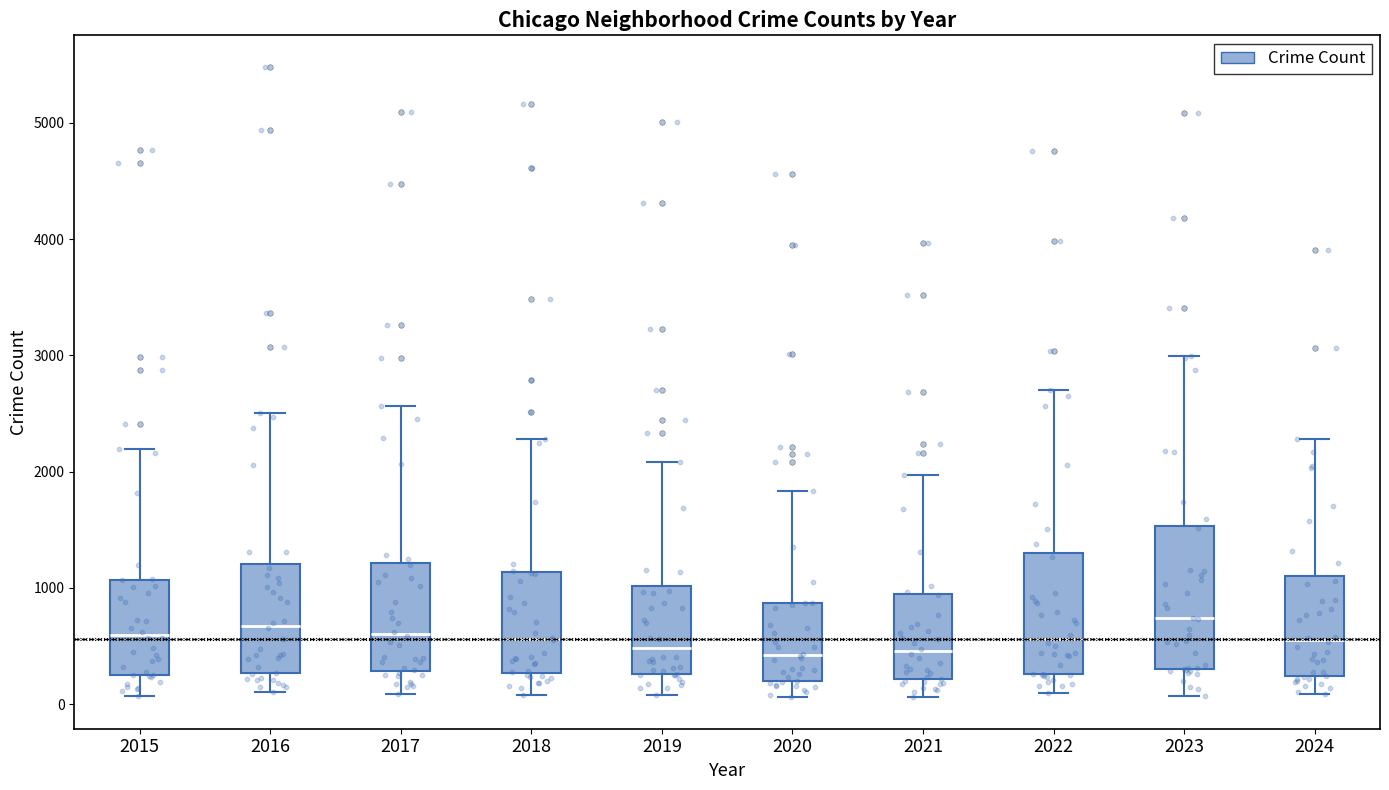

Where does the median line of the box at x = 2016 sit on the y-axis? The values are not printed on the chart, so give them approximately, as read against the axis.

700